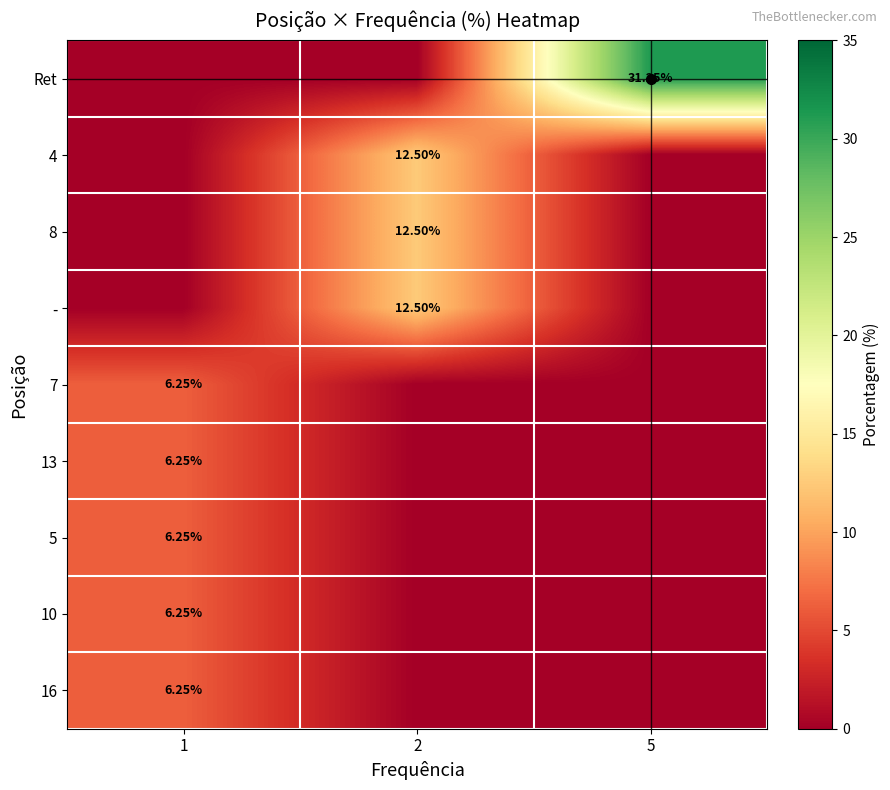

What is the sum of all row_1 values?

12.5